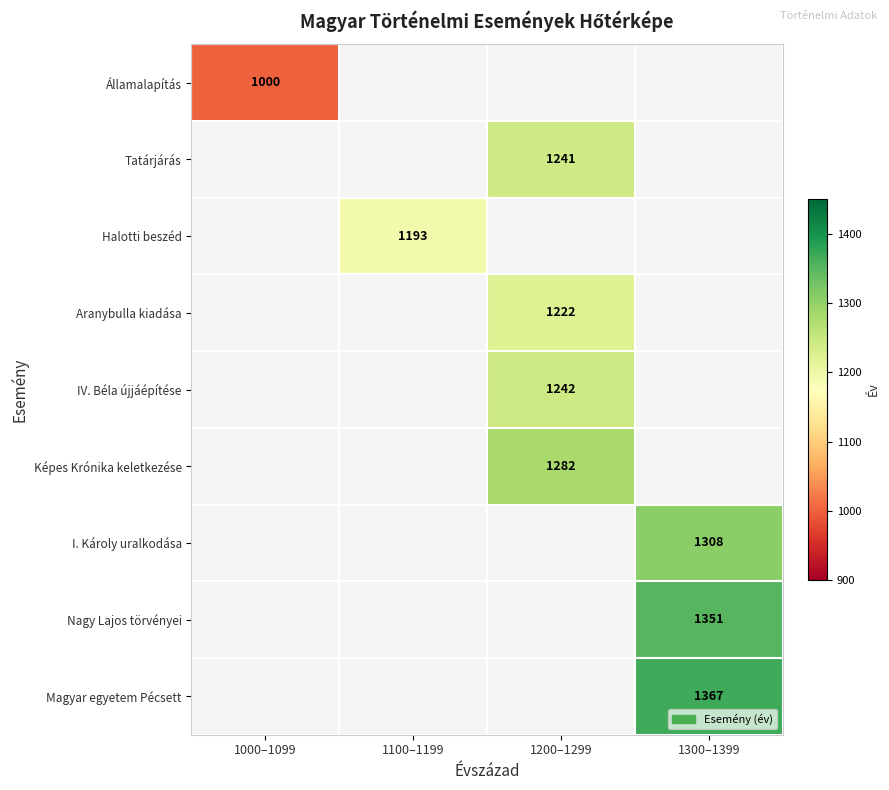

The Halotti beszéd series shows 1193 at 1100–1199. True or false?

True